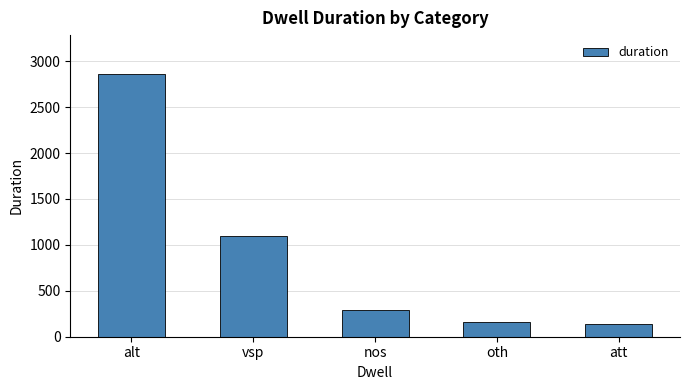

What value does the data have at oth, to the nearest 100?

200